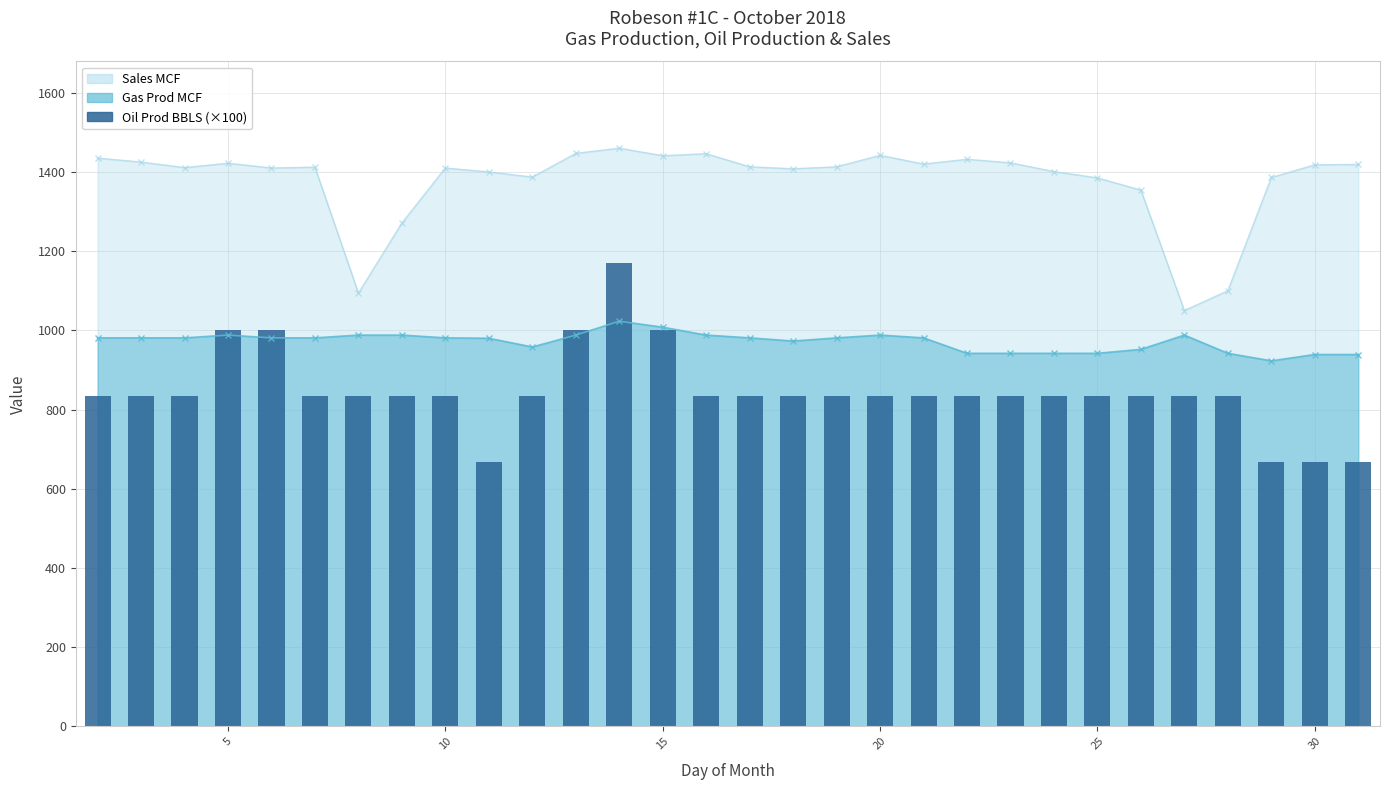

What is the ratio of the value at 10 to the value at 25?

1.0